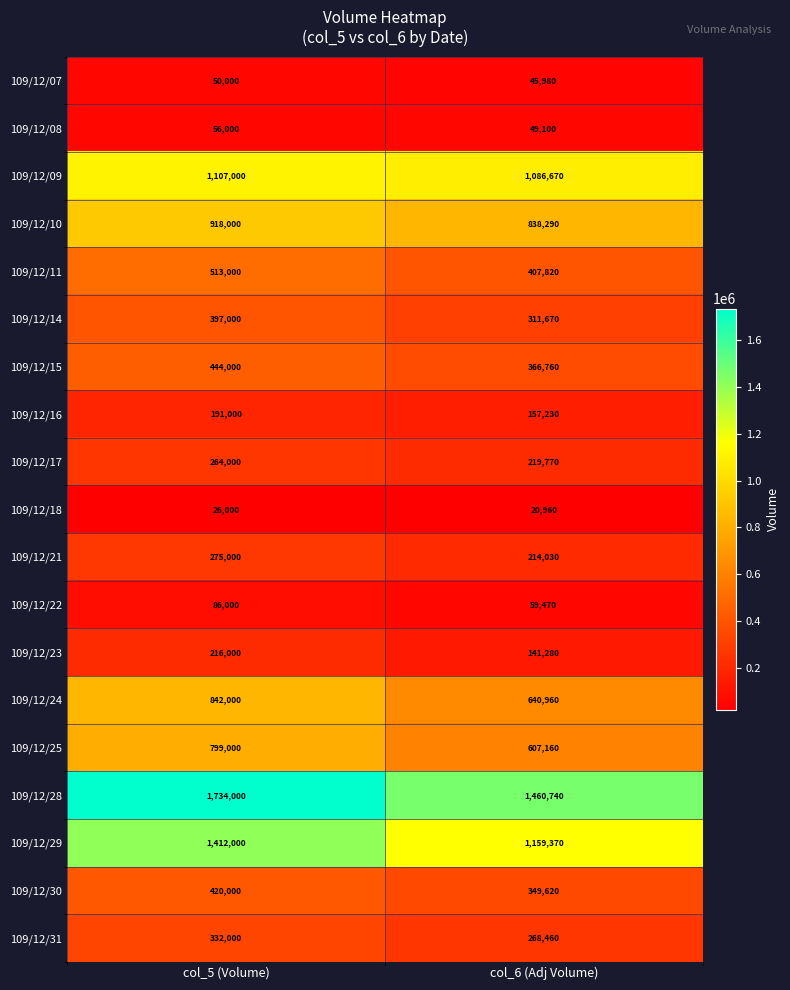

What is the difference between the highest and lowest values at col_6 (Adj Volume)?

1439780